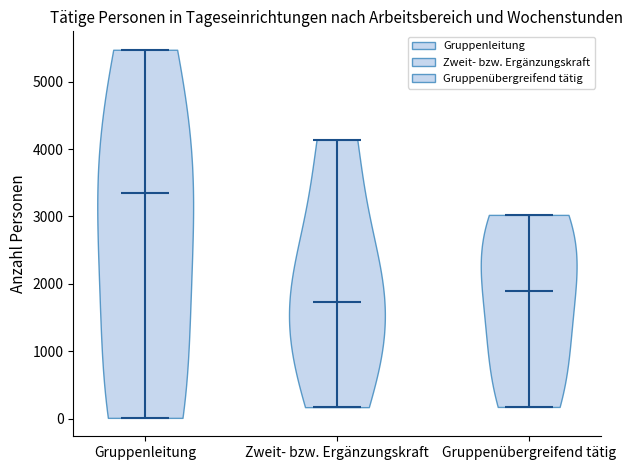

Where does the median line of the violin for Gruppenübergreifend tätig sit on the y-axis? The values are not printed on the chart, so give them approximately, as read against the axis.

1900